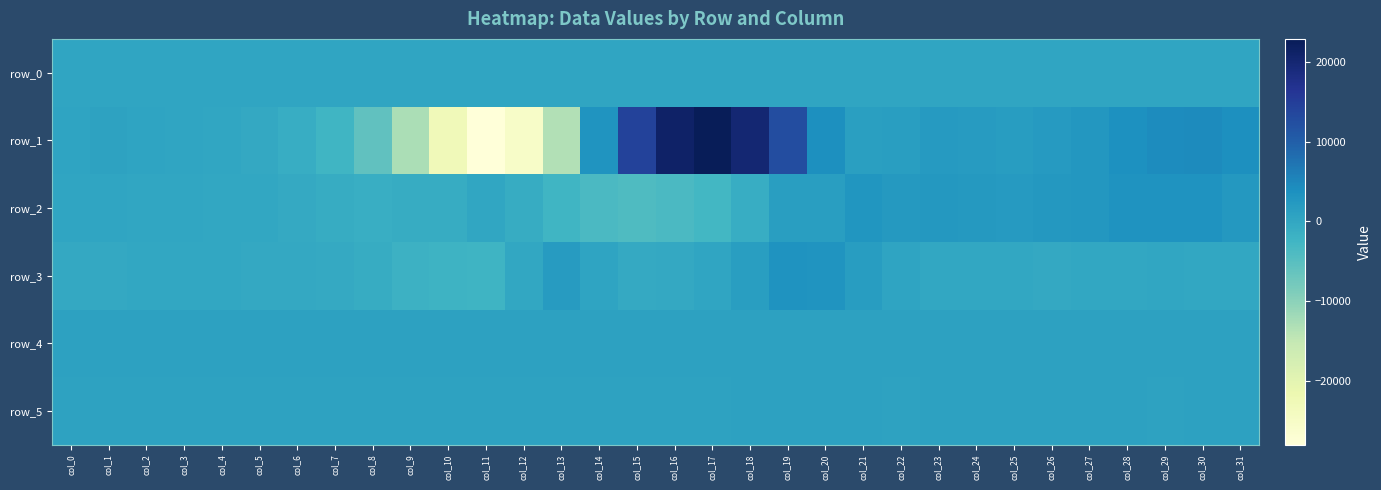

Which has a higher value, col_5 or col_2?

col_5